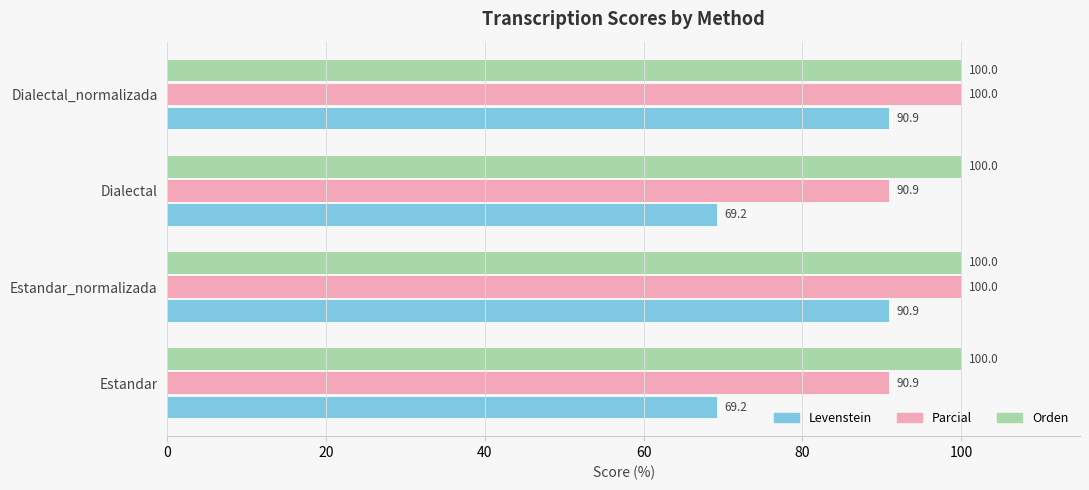

What is the difference between the second highest and second lowest values in the Levenstein series?

21.7